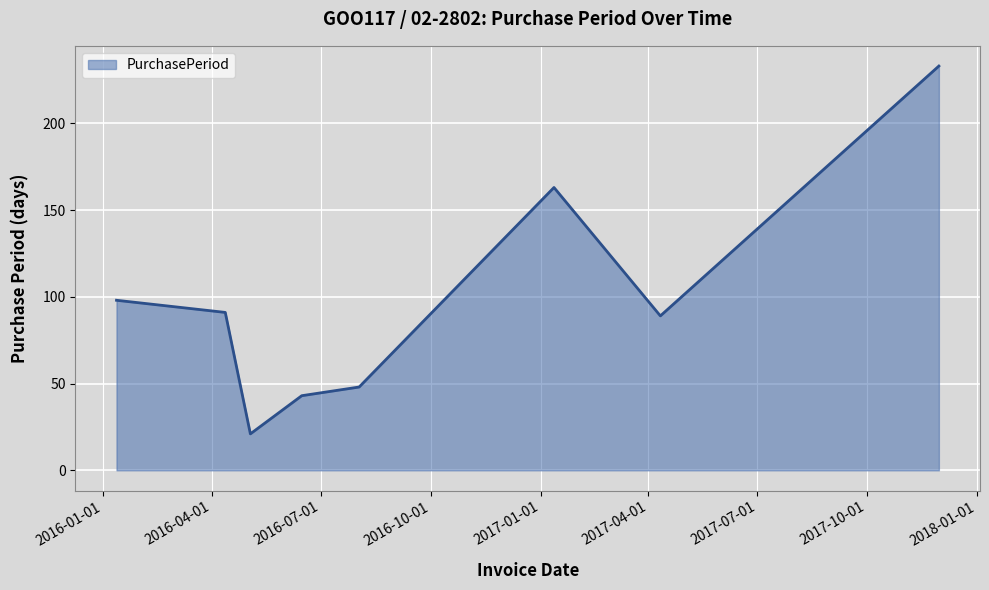

What is the maximum value shown in the chart?

233